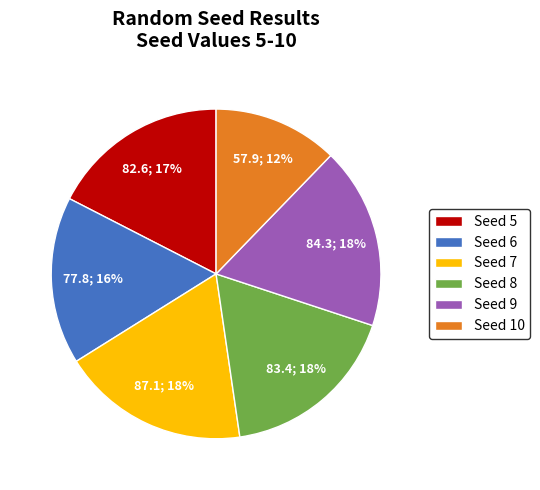

Is the sum of Seed 5 and Seed 10 greater than half?

No